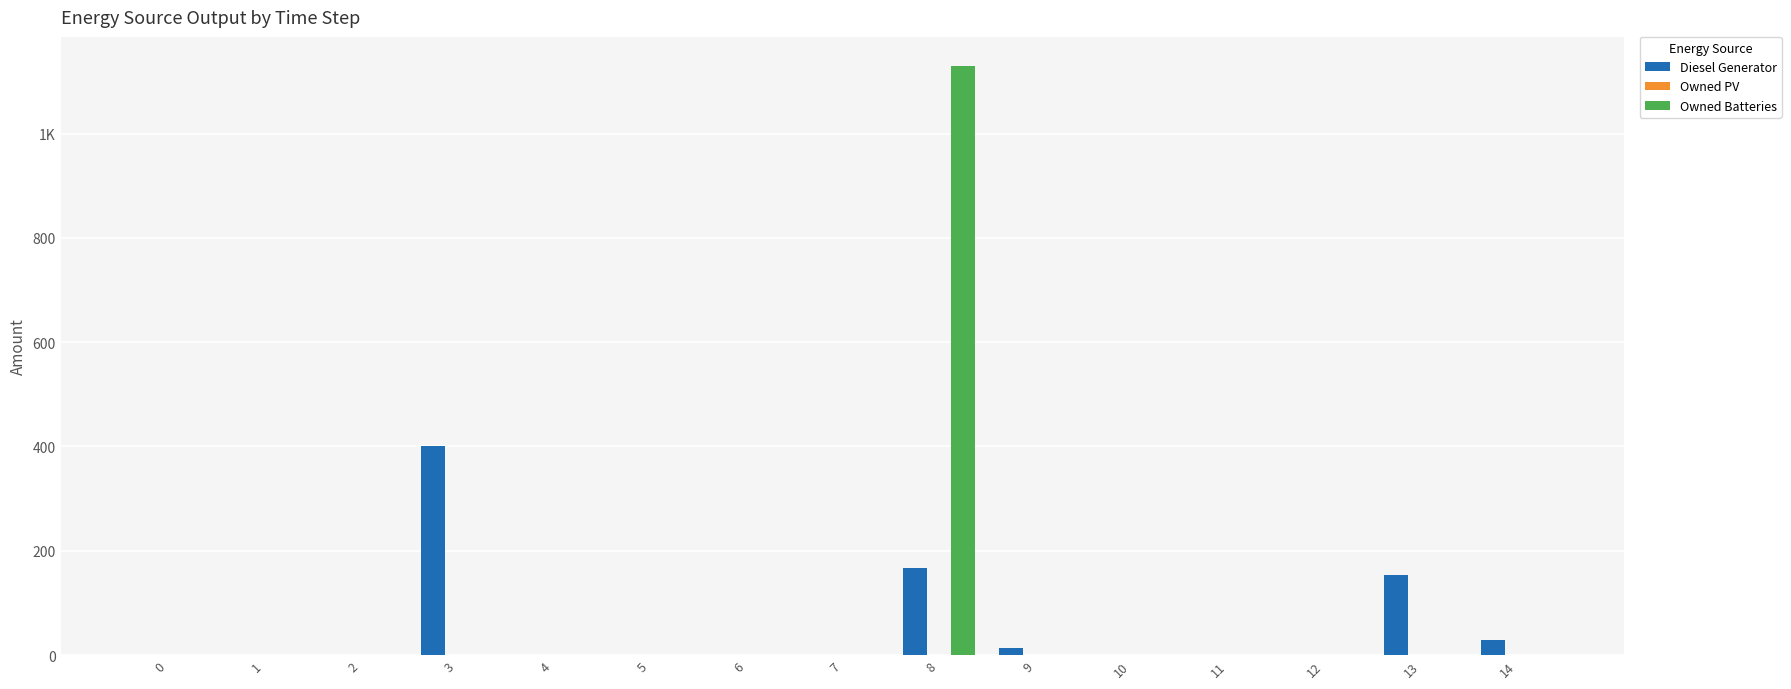

True or false: Owned Batteries has a value of 552 at 2.

False